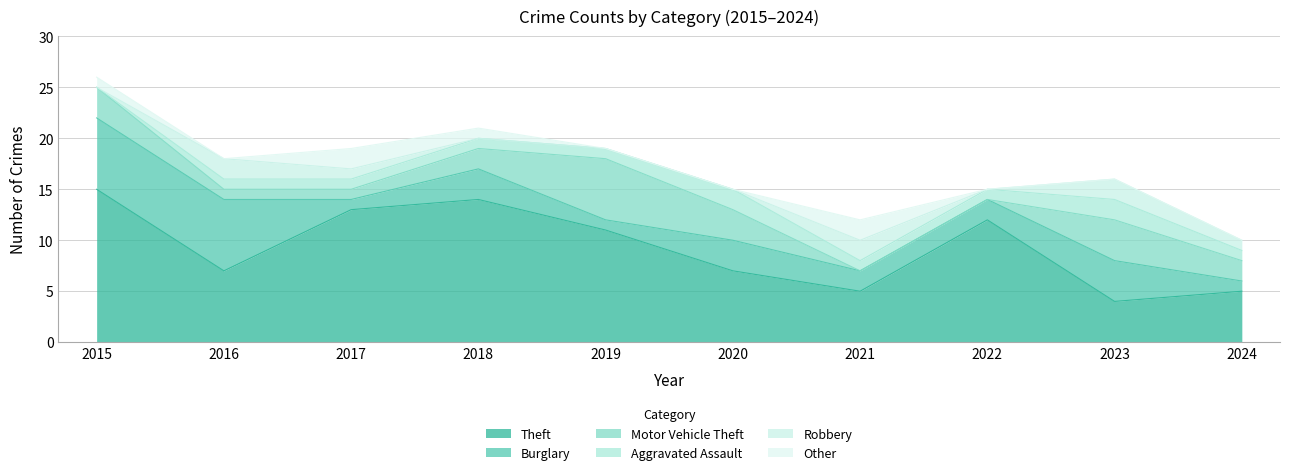

The Aggravated Assault series shows 0 at 2018. True or false?

False